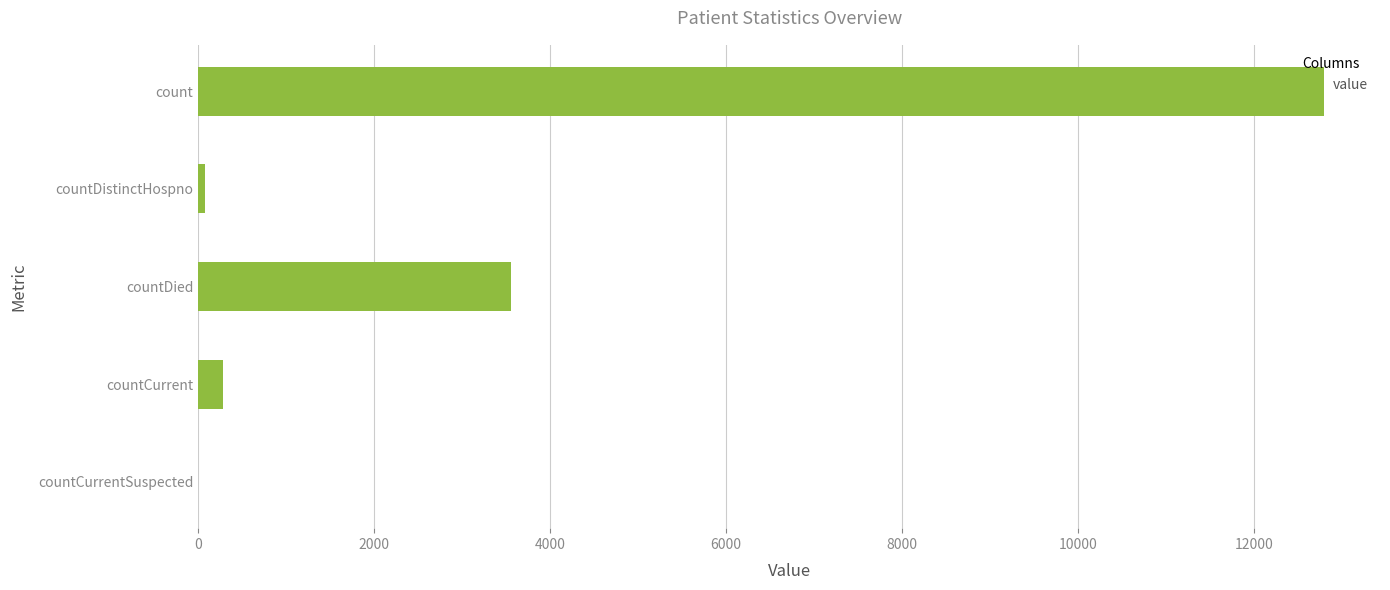

Where is the data nearest to the value 6396?

countDied